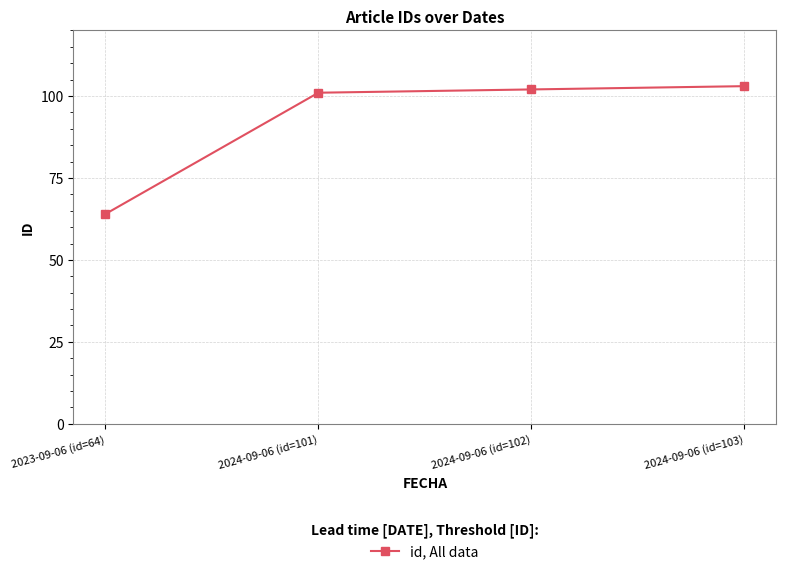

Reading left to right, transcribe all the data shown in this chart.

64	101	102	103